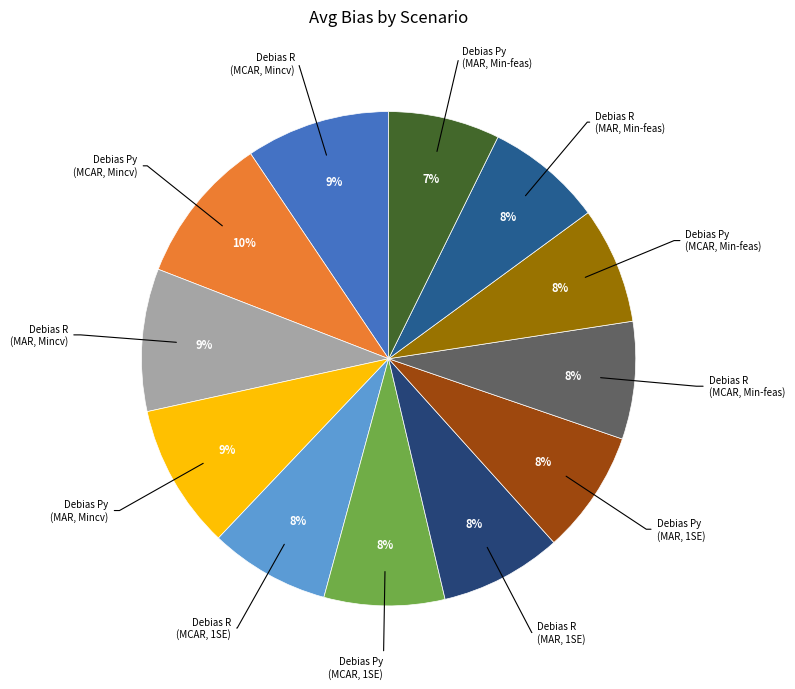

Does any single category account for the majority?

No